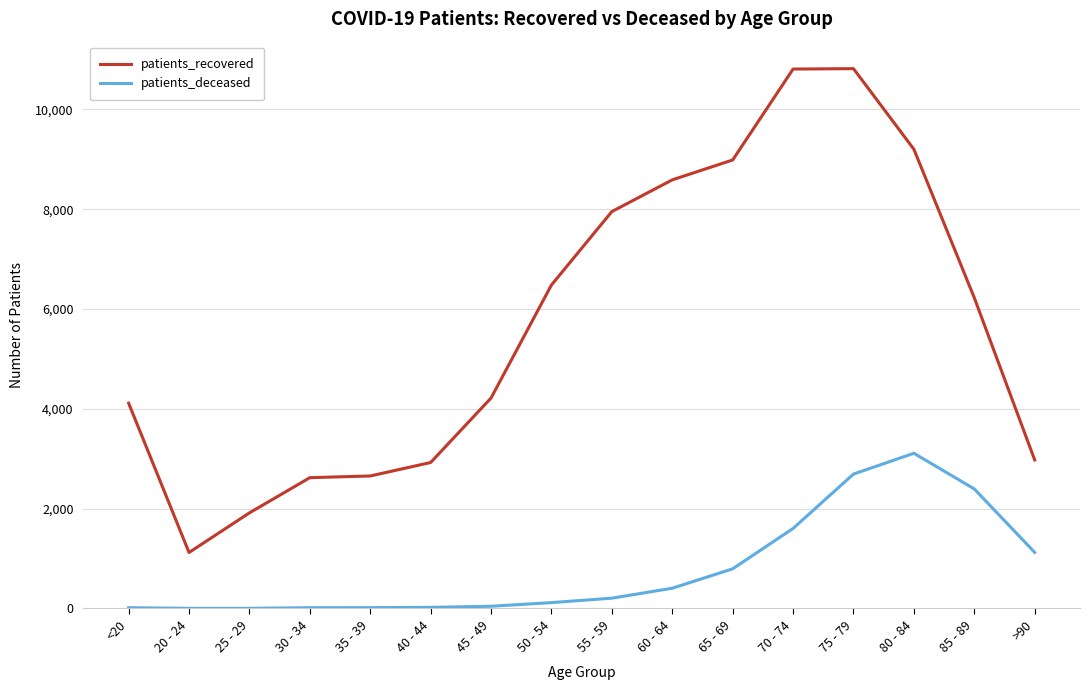

What is the total value across all series at >90?

4100